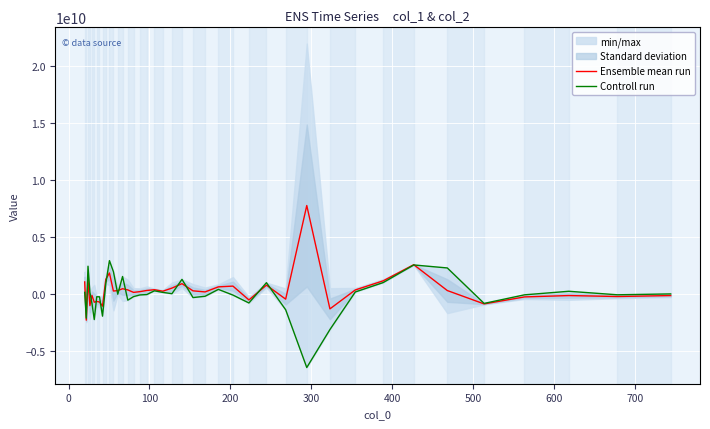

In Controll run, how many points are higher than both neighbors (excluding endpoints)?

10